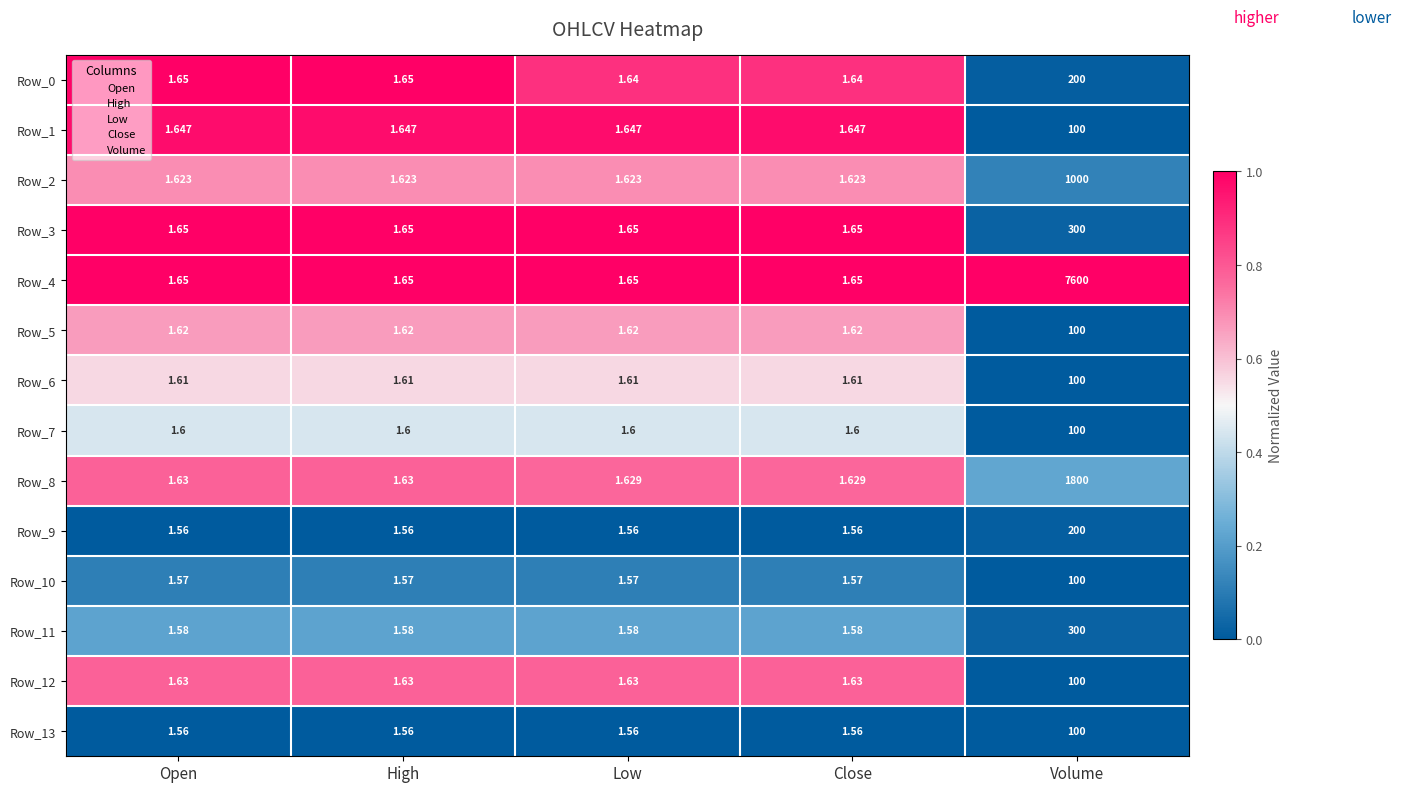

At which label does Row_5 reach its peak?

Volume